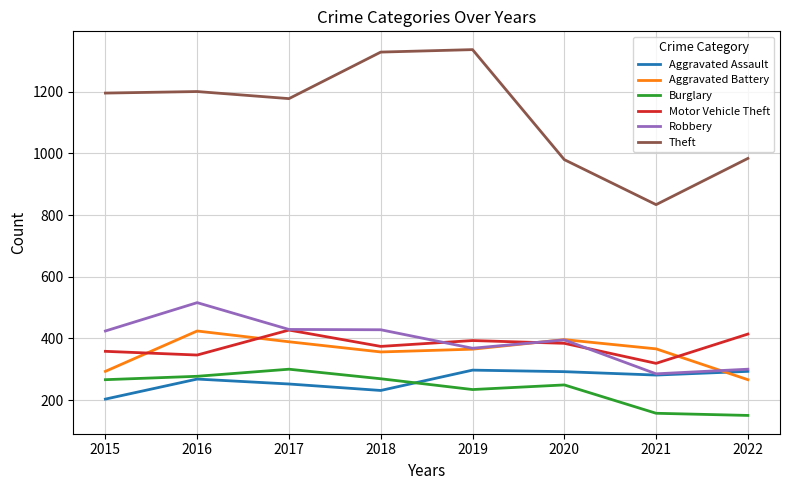

True or false: Theft and Robbery cross at least once.

False